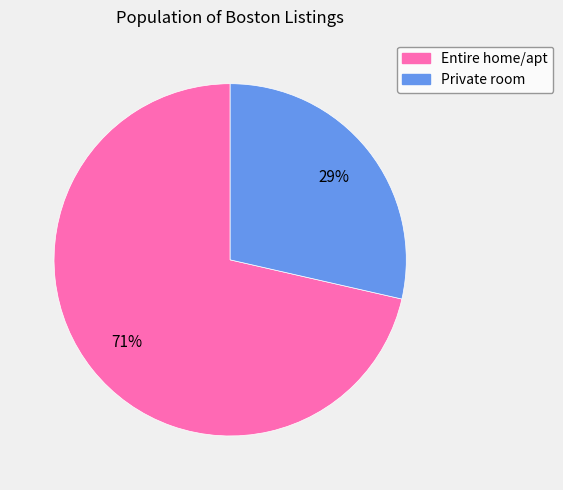

Between Entire home/apt and Private room, which is larger?

Entire home/apt